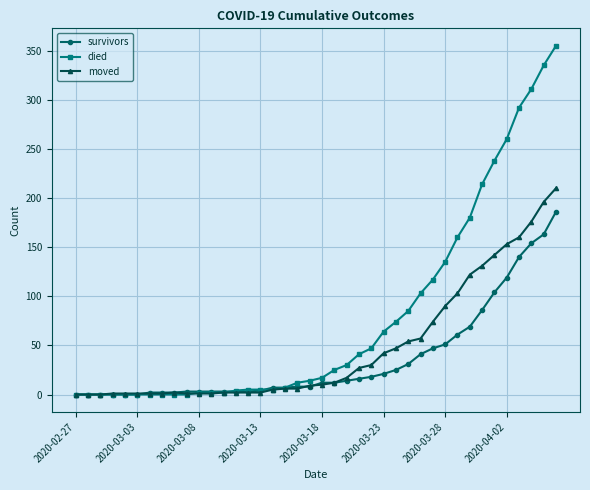

What is the maximum value shown in the chart?

355